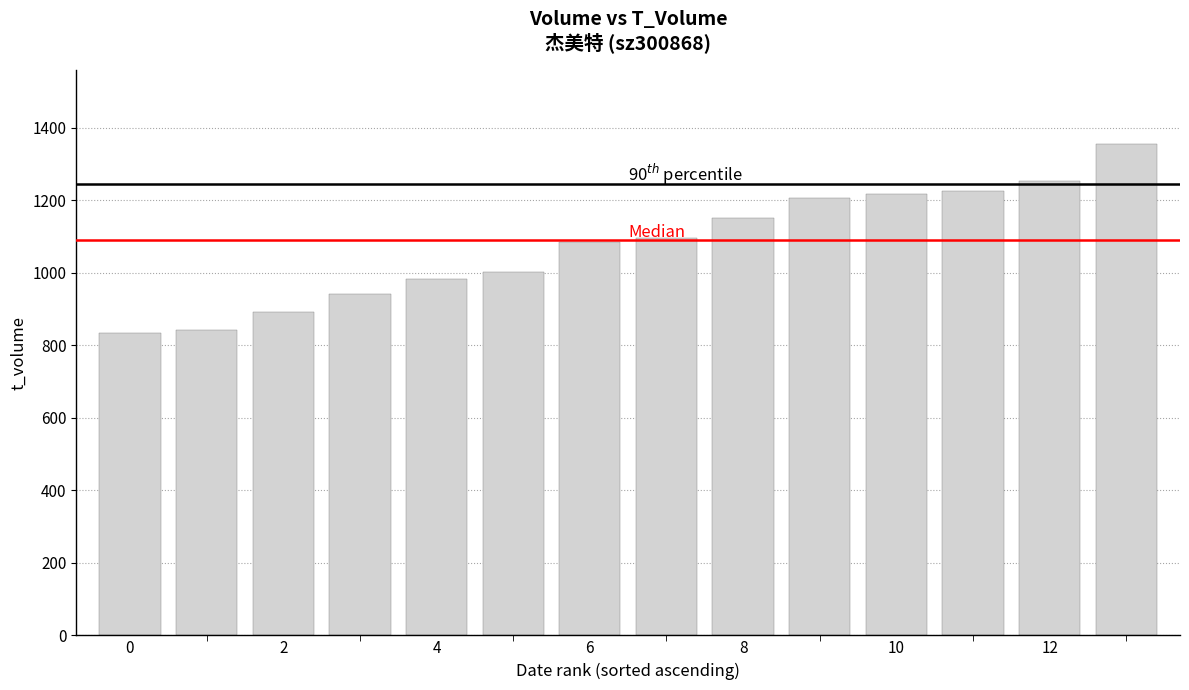

What is the smallest value displayed?

835